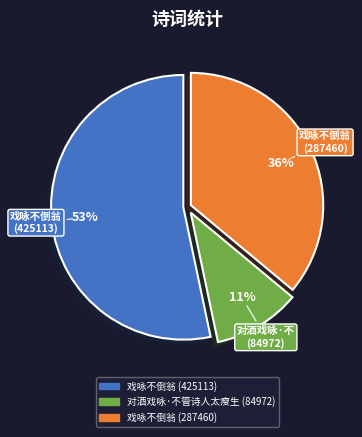

To the nearest percent, what is the average slice percentage?

33%